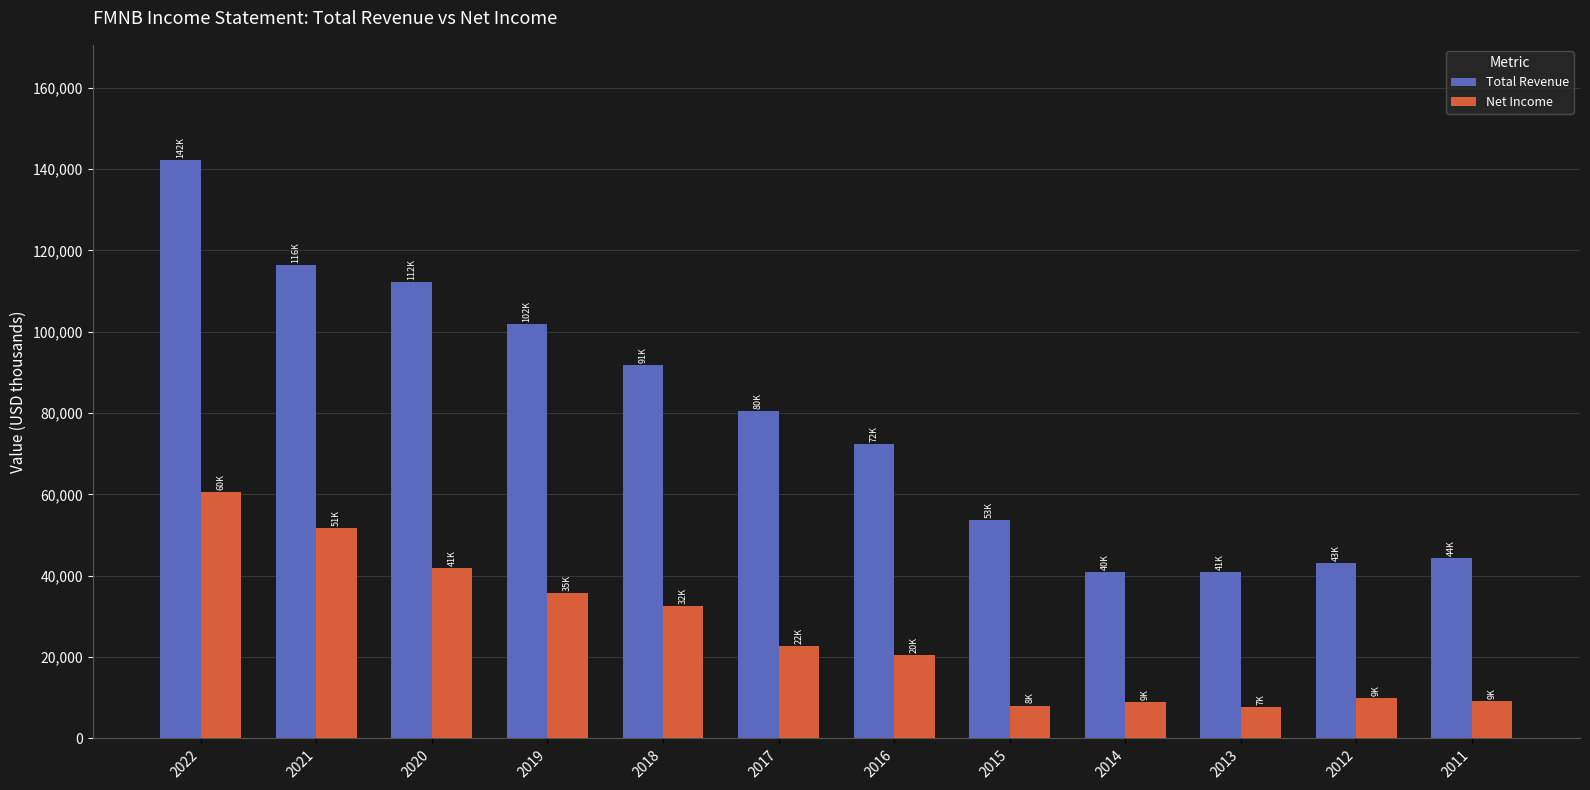

At which label does Total Revenue first exceed 80500?

2022